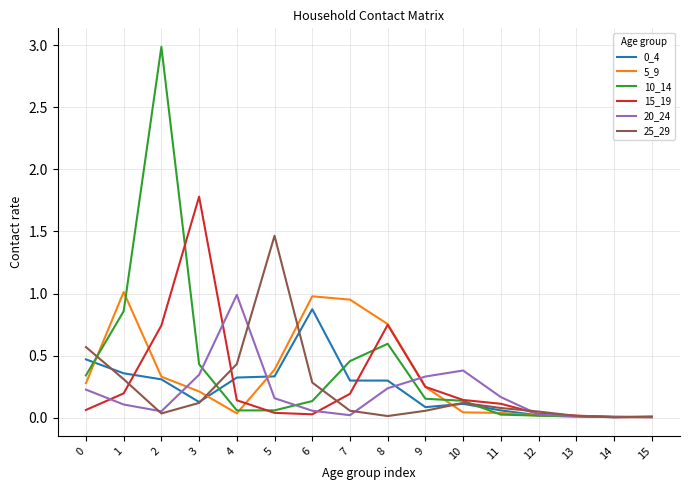

Is it true that 0_4 equals 0.0 at 15?

True